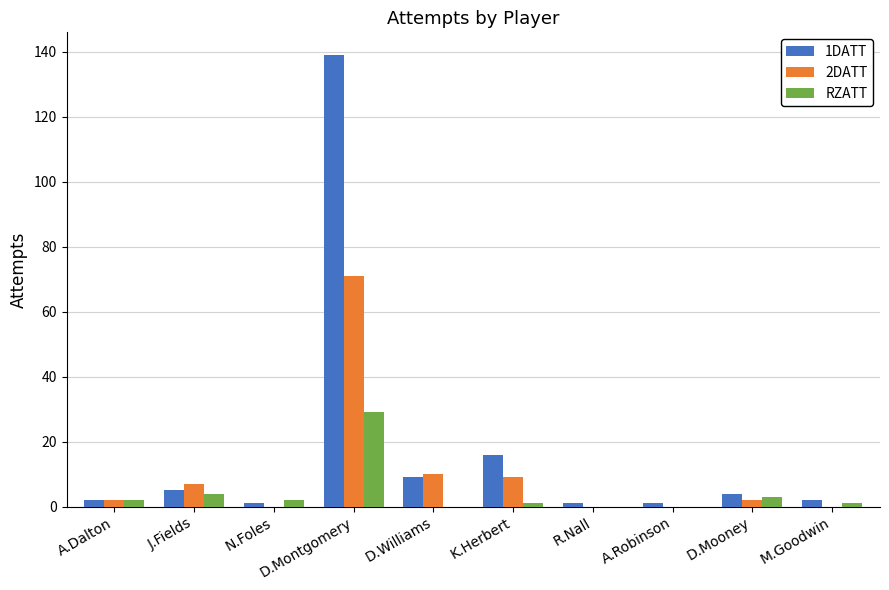

At which category is the sum across all series the highest?

D.Montgomery